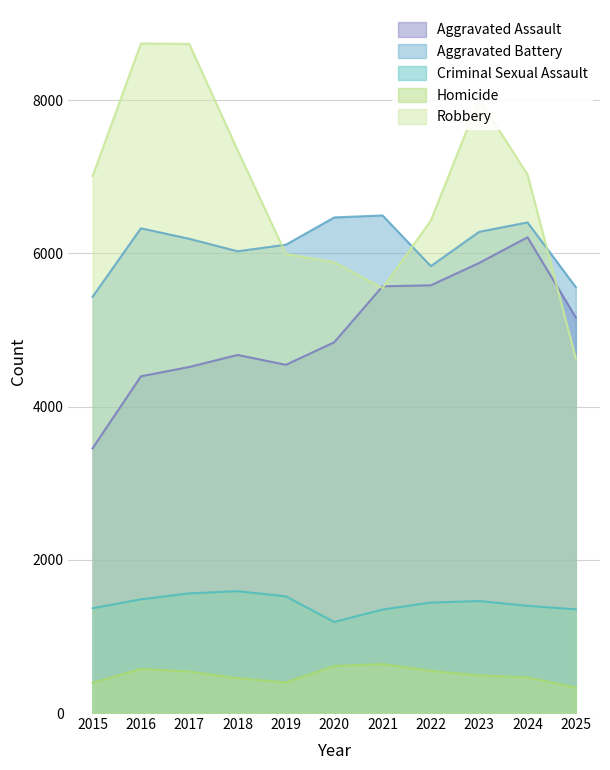

In Robbery, how many points are higher than both neighbors (excluding endpoints)?

2